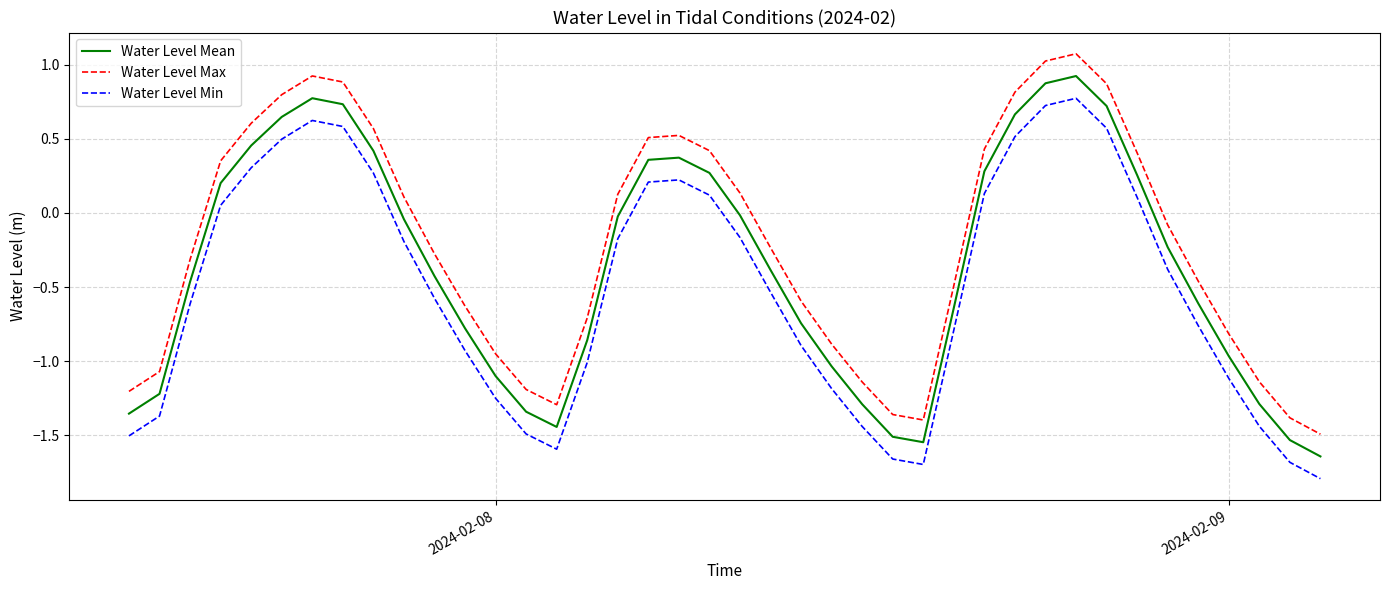

What is the sum of all Water Level Max values?

-8.5